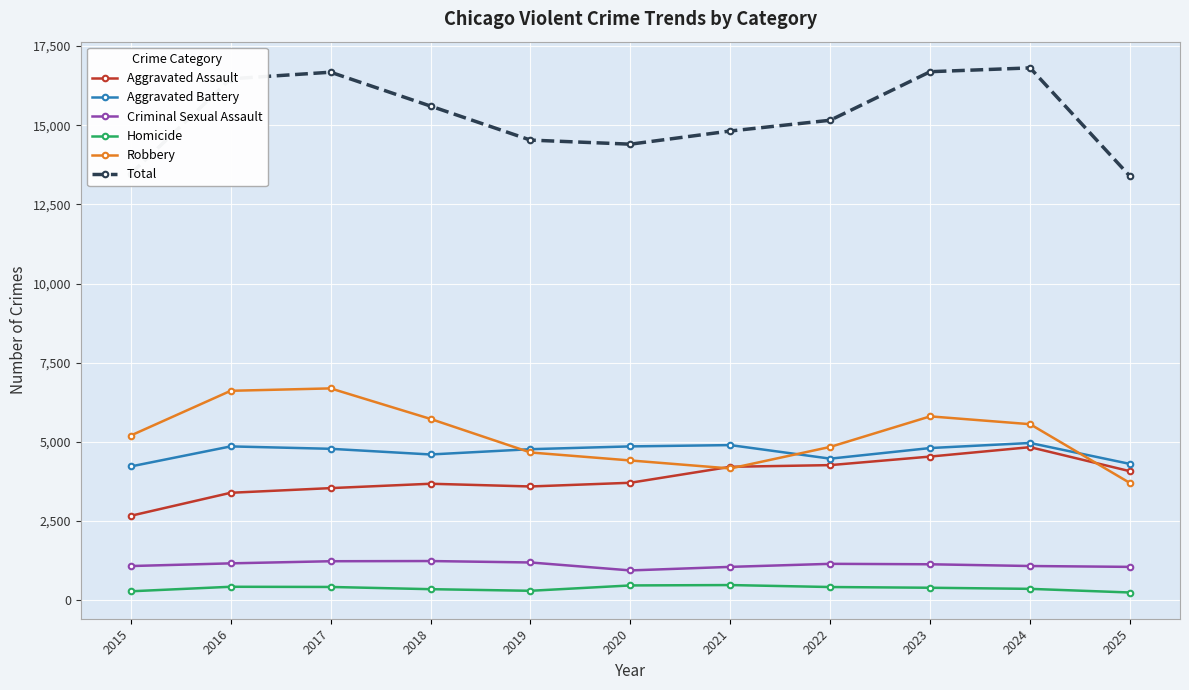

True or false: Homicide and Aggravated Battery intersect in this chart.

False